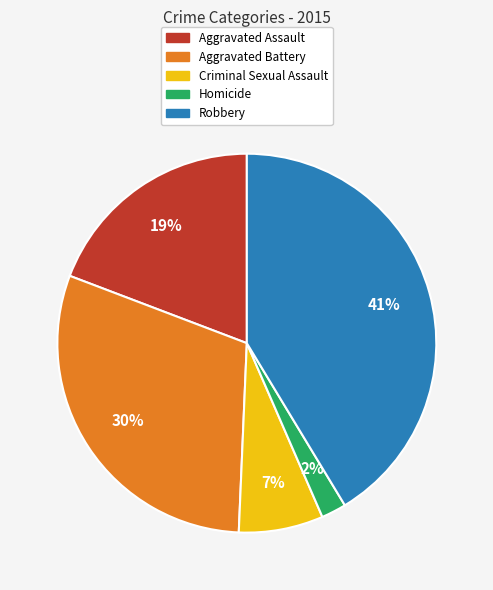

To the nearest percent, what is the difference between the Aggravated Assault and Aggravated Battery slice percentages?

11%